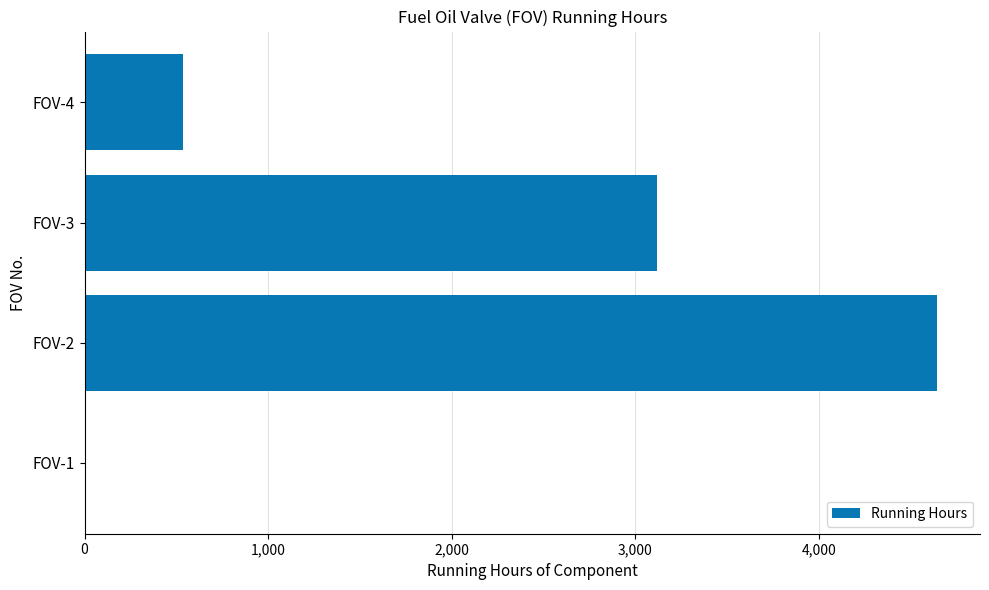

Is it true that the value at FOV-4 is 537?

True